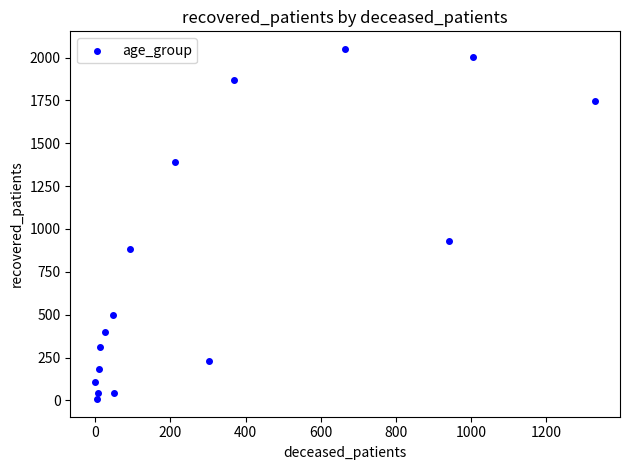

What Y value in the scatter plot is closest to 1029?

931